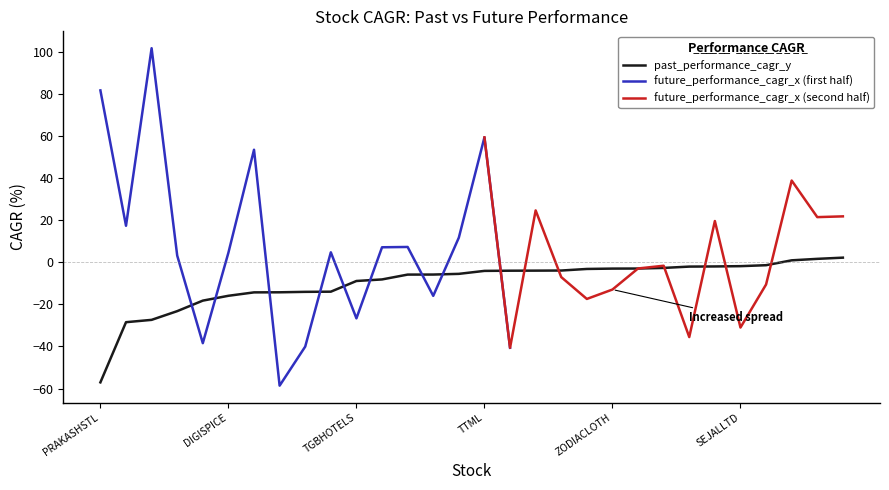

What is the sum of the values at FEL and KANANIIND?

-18.2